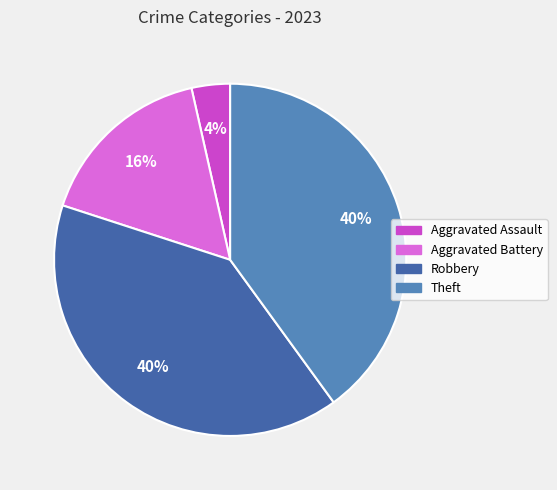

Does any single category account for the majority?

No